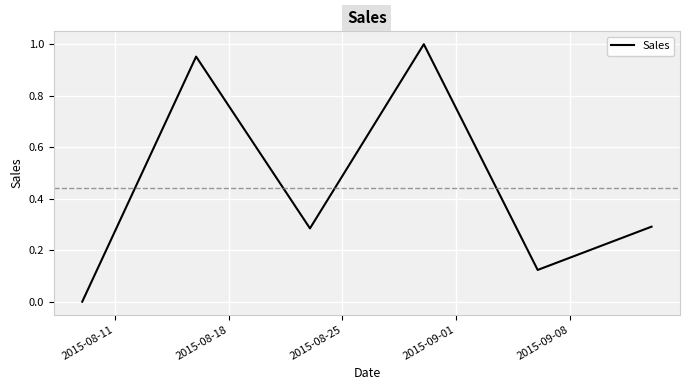

What is the difference between the maximum and second lowest values?

0.9